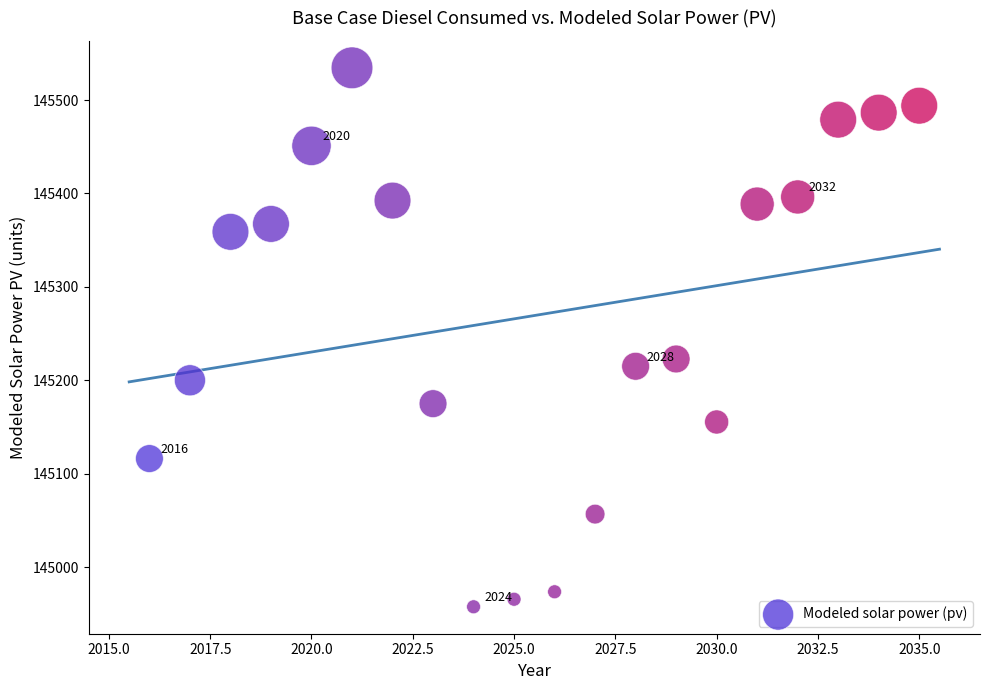

What is the range of X values (max minus min)?

19.0